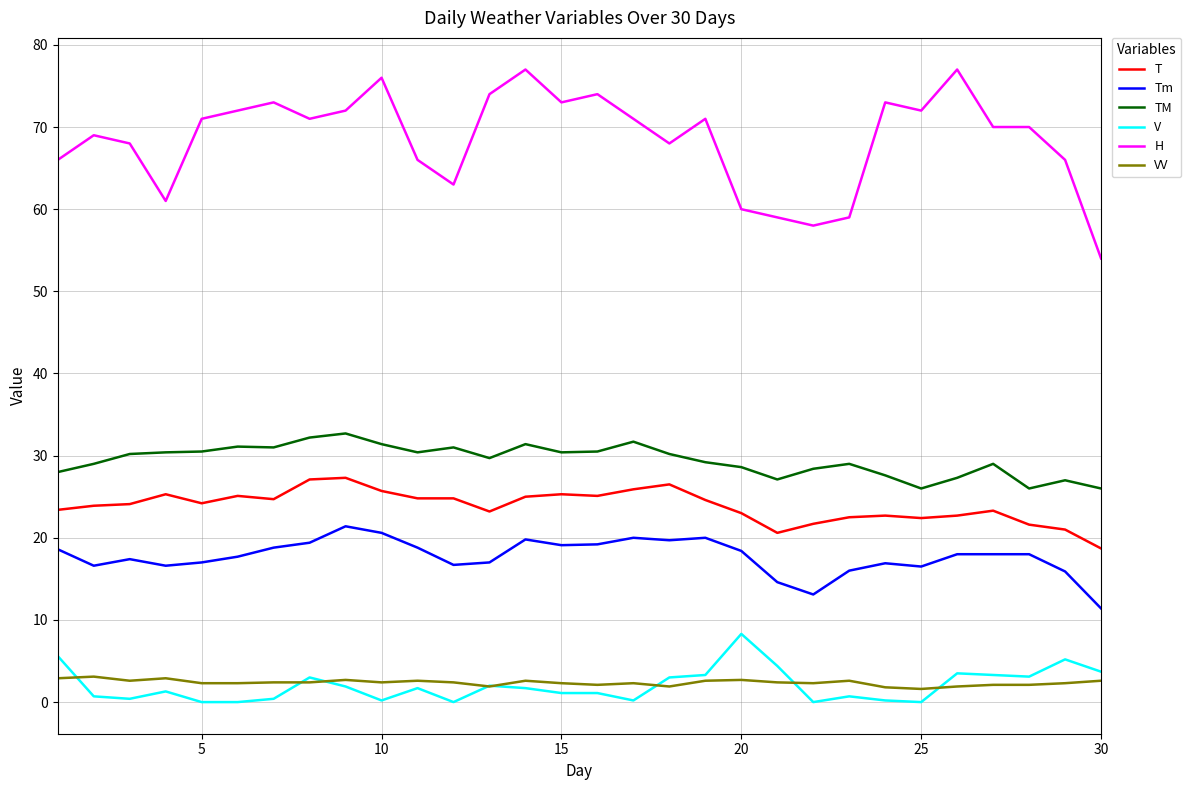

Which series has the largest range (max minus min)?

H